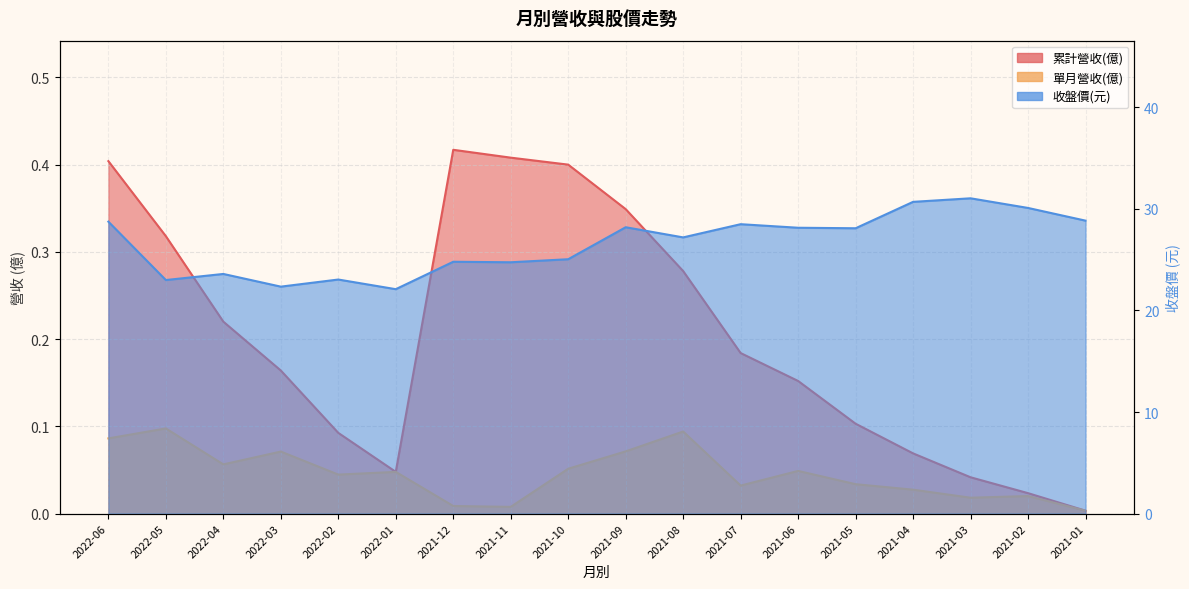

True or false: 收盤價 and 累計營收(億) cross at least once.

False